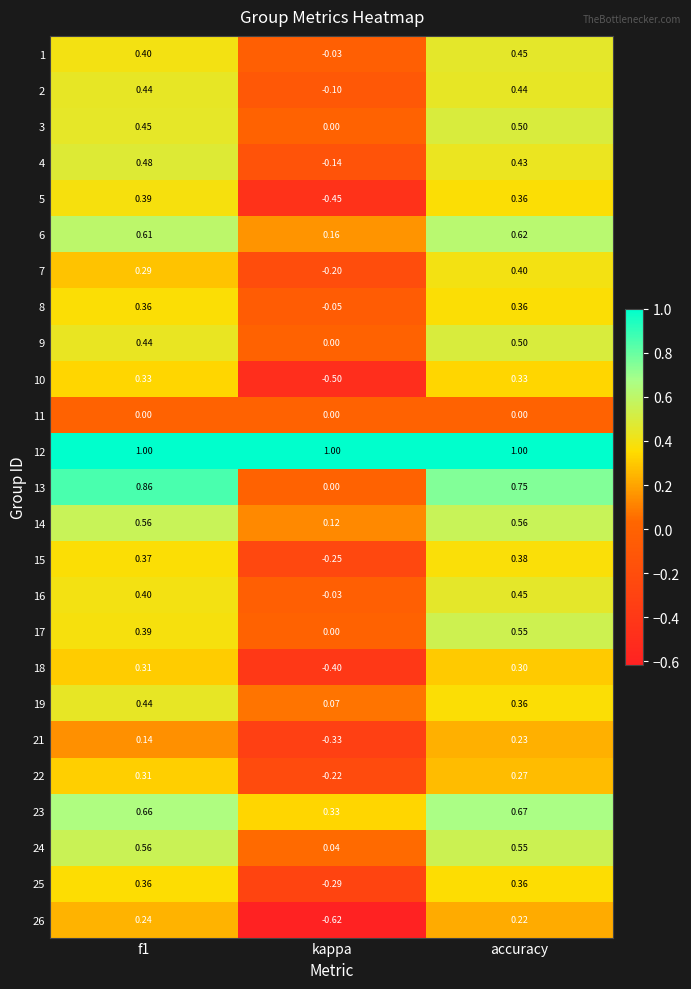

Count the number of data series in this chart.

25